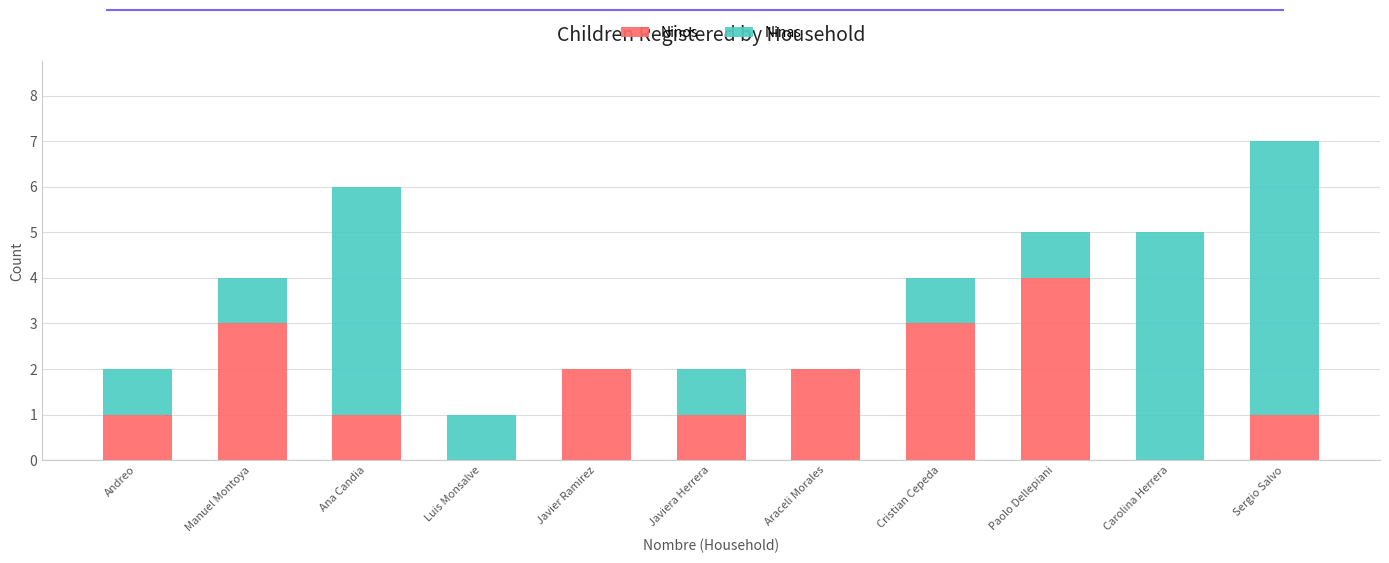

What value does the Ninos series have at Manuel Montoya?

3